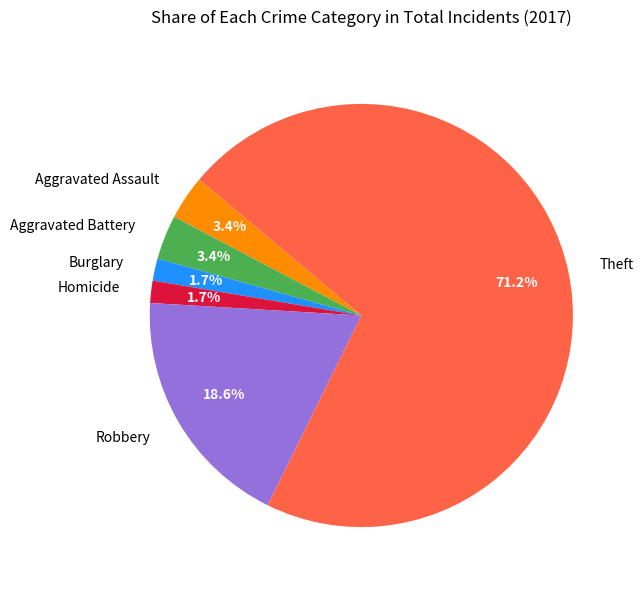

What is the largest slice in the pie chart?

Theft